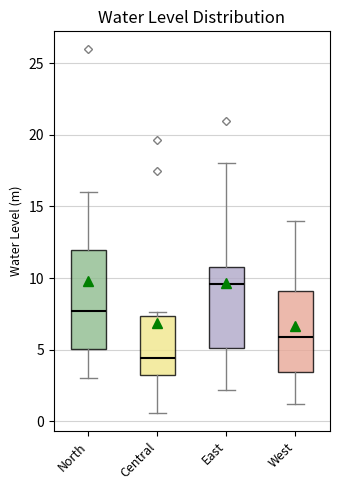

Where is the lower edge of the box for East on the y-axis? The values are not printed on the chart, so give them approximately, as read against the axis.

5.0